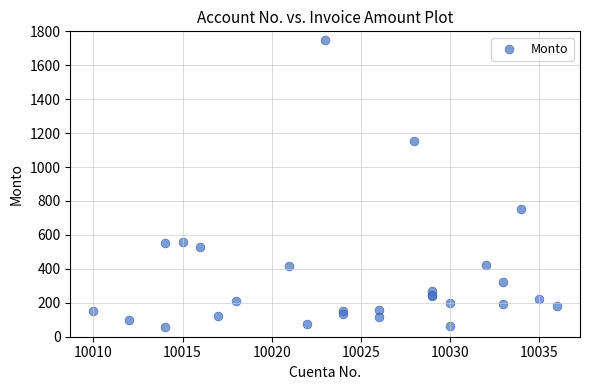

What Y value in the scatter plot is closest to 903?

750.0